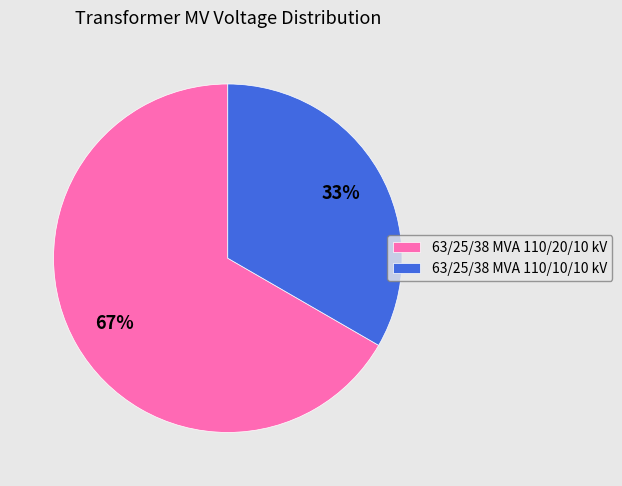

What percentage is the 63/25/38 MVA 110/20/10 kV slice, to the nearest percent?

67%